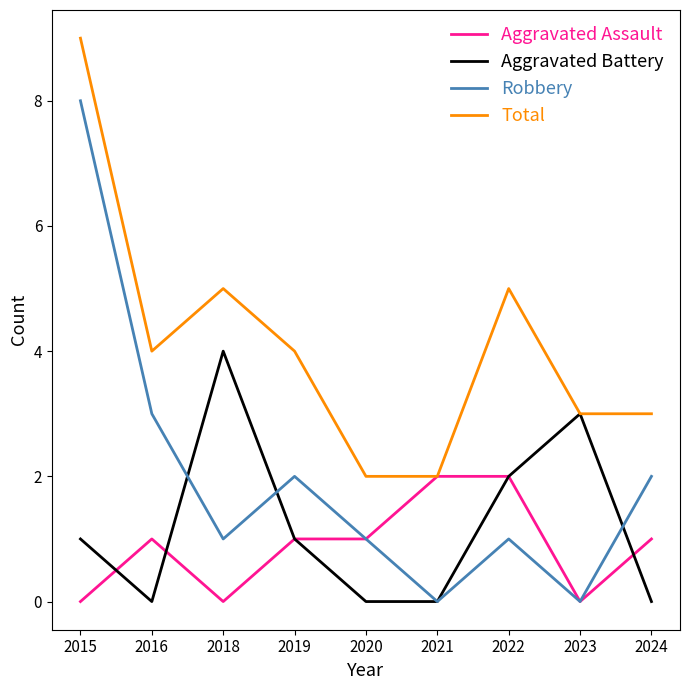

Which series has the largest total across all categories?

Total